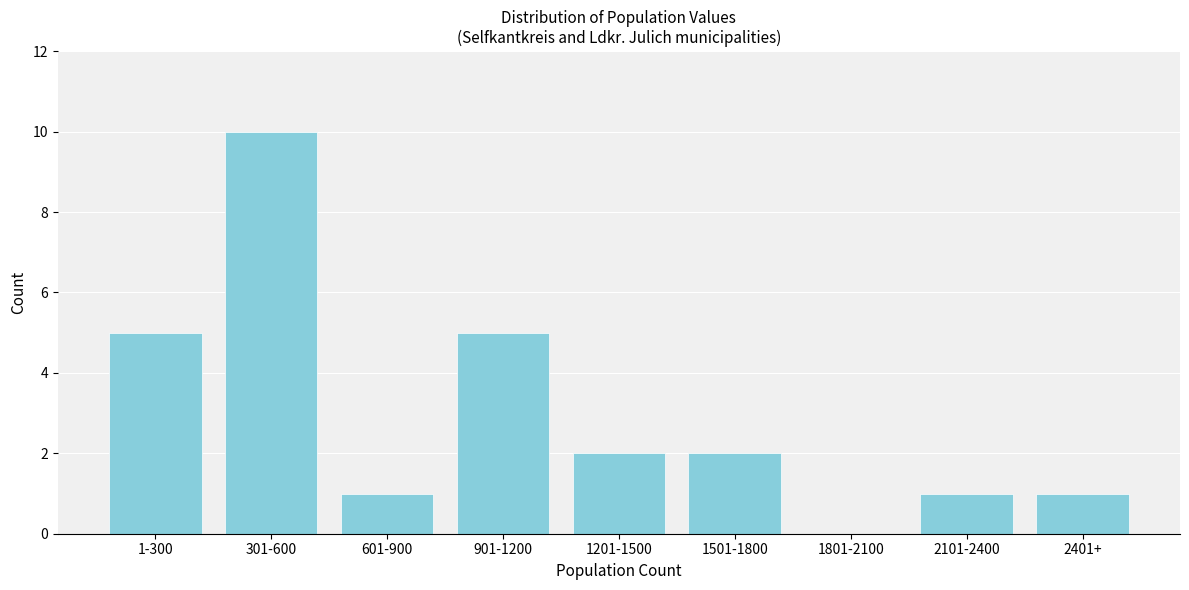

Reading left to right, transcribe all the data shown in this chart.

1-300=5	301-600=10	601-900=1	901-1200=5	1201-1500=2	1501-1800=2	1801-2100=0	2101-2400=1	2401+=1